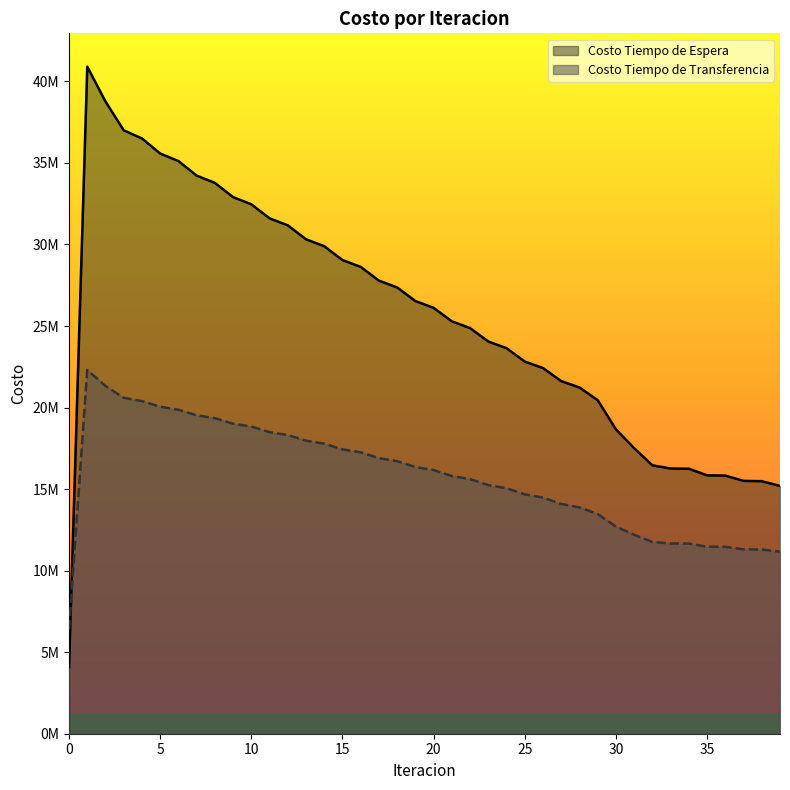

Reading right to left, transcribe all the data shown in this chart.

Costo Tiempo de Espera: 39=15194730.6	38=15485814.3	37=15503890.6	36=15828838.9	35=15844065.4	34=16251139.9	33=16262737.1	32=16458302.8	31=17508634.2	30=18665364.6	29=20451295.5	28=21231637.4	27=21621895.4	26=22421822.0	25=22822038.4	24=23640354.2	23=24050046.5	22=24873674.9	21=25286199.7	20=26115191.8	19=26530641.1	18=27365181.4	17=27783744.4	16=28624179.9	15=29046176.6	14=29893074.9	13=30319021.4	12=31173286.5	11=31604025.8	10=32467143.3	9=32904133.9	8=33778765.1	7=34224817.9	6=35116559.3	5=35578188.6	4=36502891.2	3=37001463.4	2=38768204.1	1=40902590.9	0=4090259.1
Costo Tiempo de Transferencia: 39=11161099.7	38=11296745.8	37=11305029.5	36=11459566.0	35=11466712.8	34=11659493.2	33=11665136.2	32=11758214.8	31=12202133.8	30=12701114.2	29=13469108.7	28=13878468.9	27=14088276.7	26=14479129.6	25=14679472.2	24=15053053.4	23=15244680.8	22=15613637.3	21=15802944.1	20=16167290.9	19=16354357.4	18=16714065.4	17=16898968.3	16=17253982.3	15=17436818.6	14=17787090.0	13=17968020.2	12=18313574.3	11=18492910.4	10=18834002.2	9=19012409.9	8=19349932.7	7=19528966.8	6=19865738.8	5=20049606.5	4=20395942.8	3=20600055.9	2=21322576.8	1=22307303.3	0=6398553.0